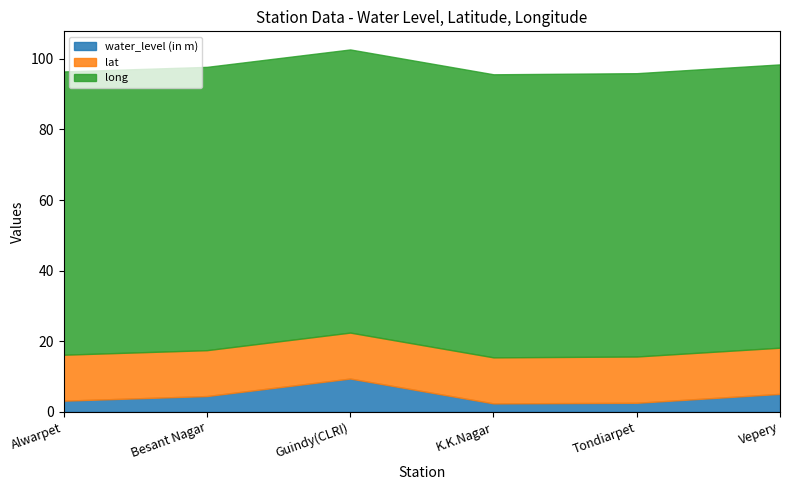

What is the maximum value for lat?

13.1